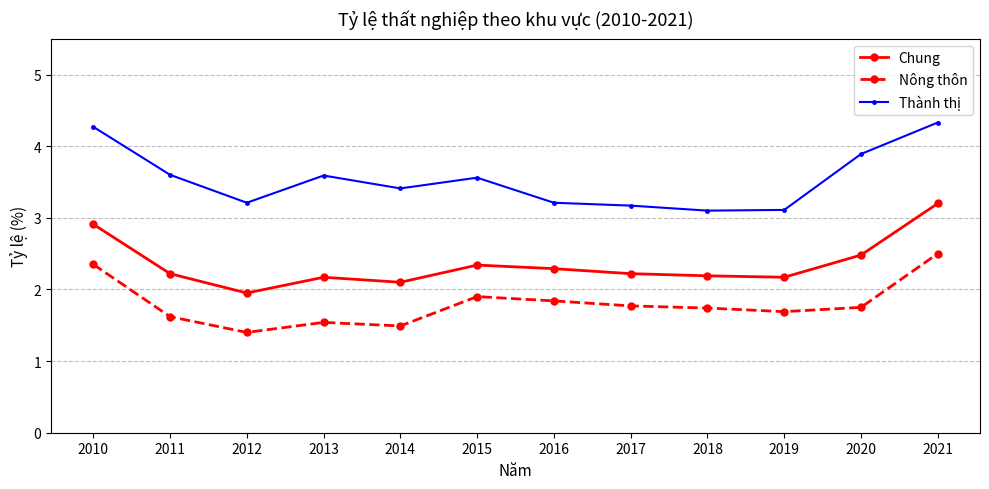

At how many categories does at least one series exceed 2?

12